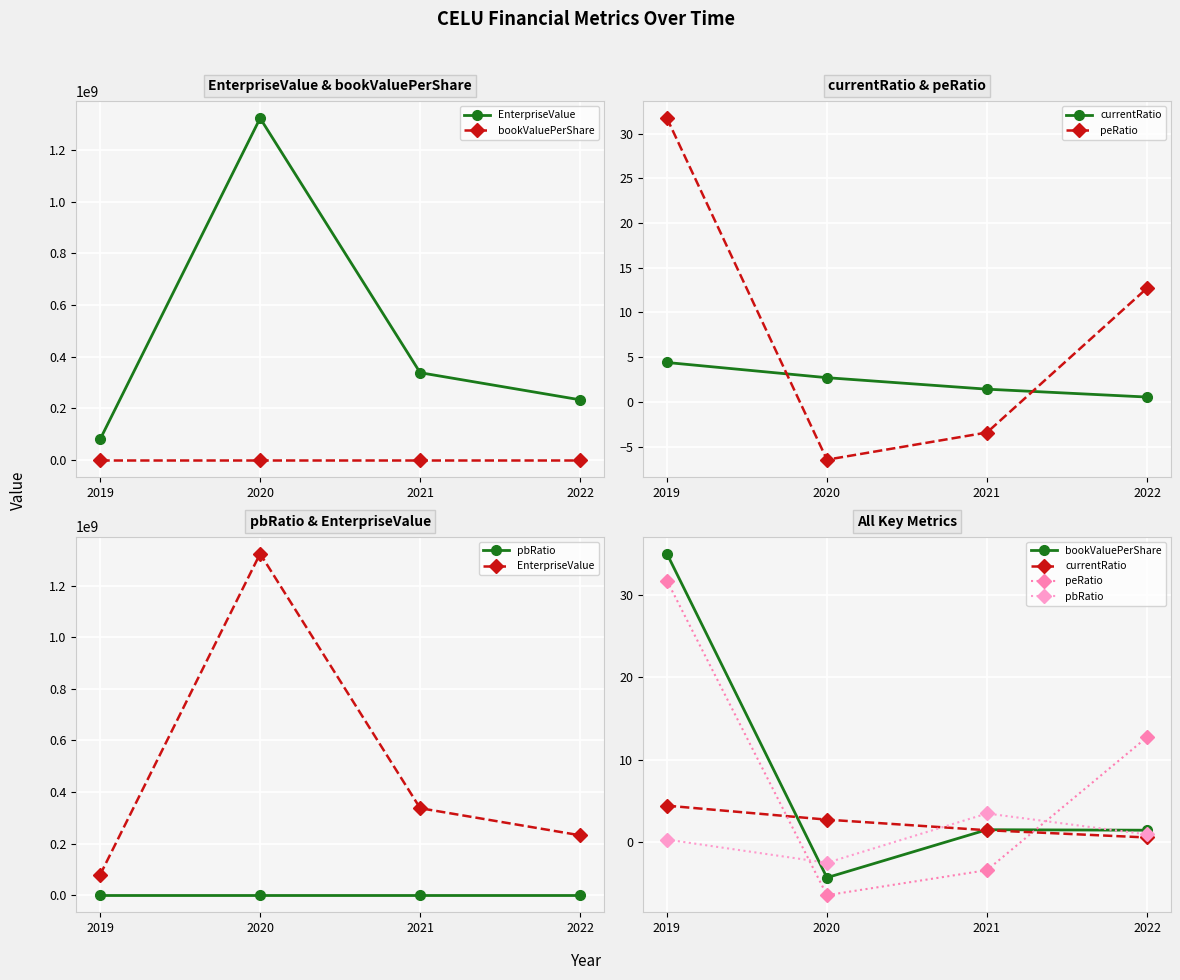

True or false: EnterpriseValue and bookValuePerShare cross at least once.

False